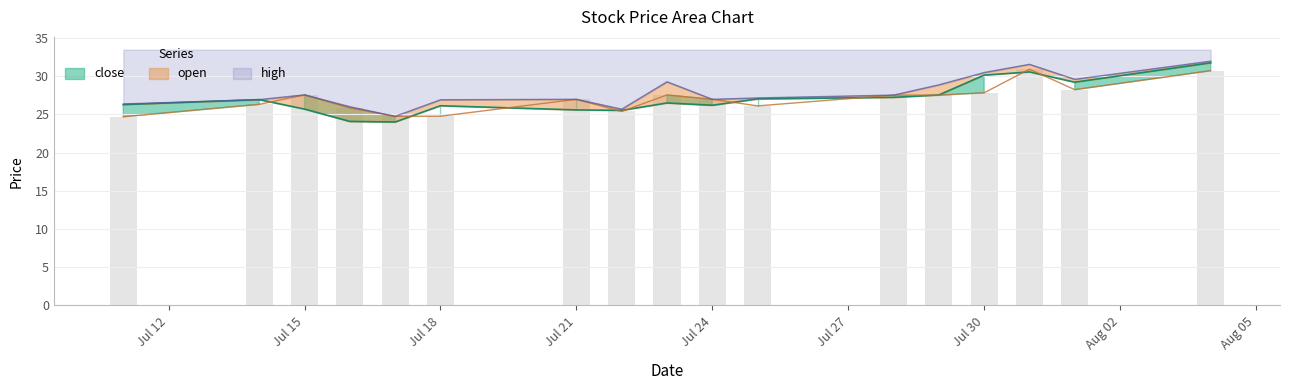

At 20250804, list the series in order from smallest to largest.

open, close, high